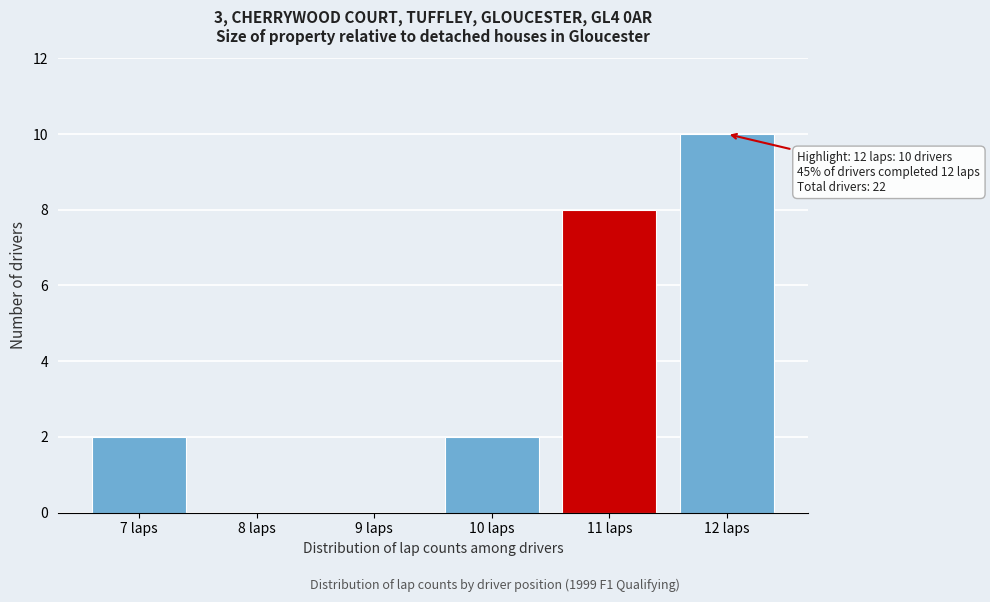

Which range on the x-axis has the tallest bar?

11.5 to 12.5